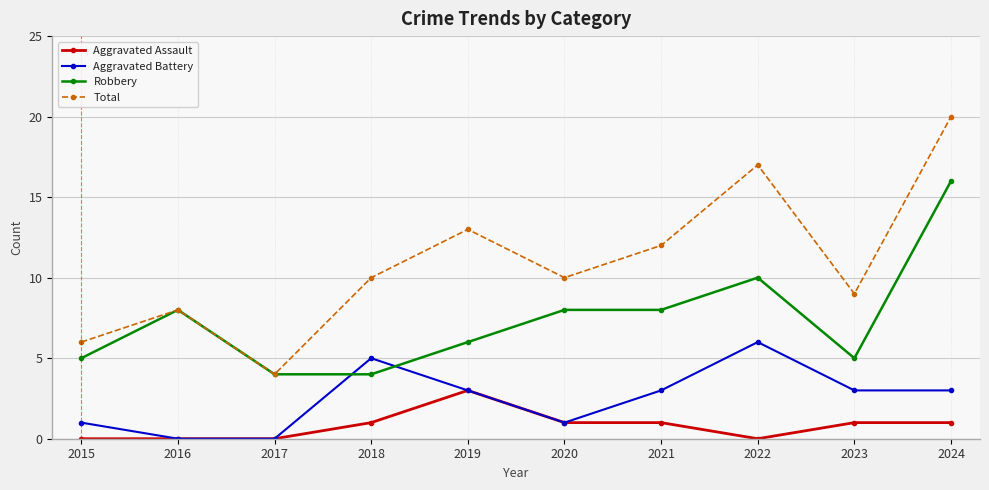

True or false: Aggravated Battery and Total intersect in this chart.

False